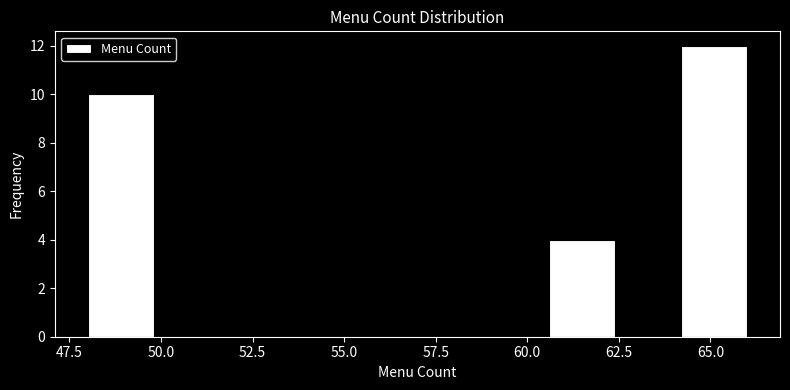

Around what value on the x-axis is the tallest bar? Give the approximate position of its centre, as read against the axis.

65.0